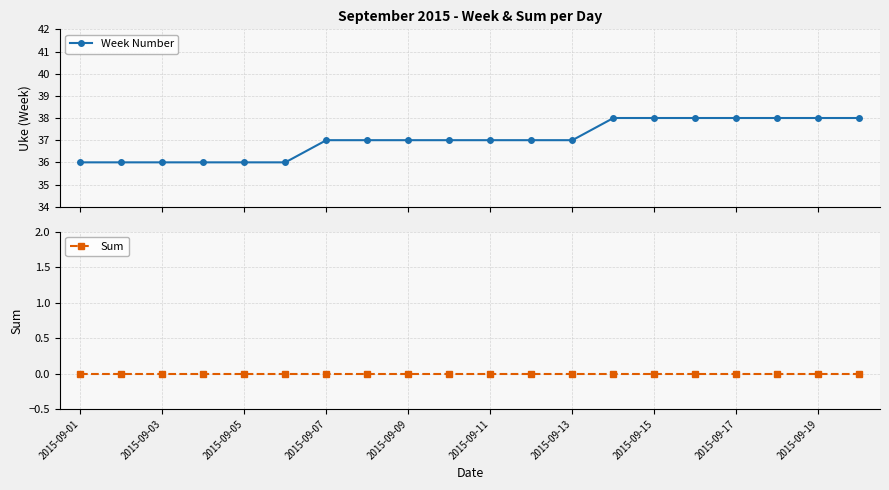

Reading right to left, transcribe all the data shown in this chart.

Week Number: 38	38	38	38	38	38	38	37	37	37	37	37	37	37	36	36	36	36	36	36
Sum: 0	0	0	0	0	0	0	0	0	0	0	0	0	0	0	0	0	0	0	0